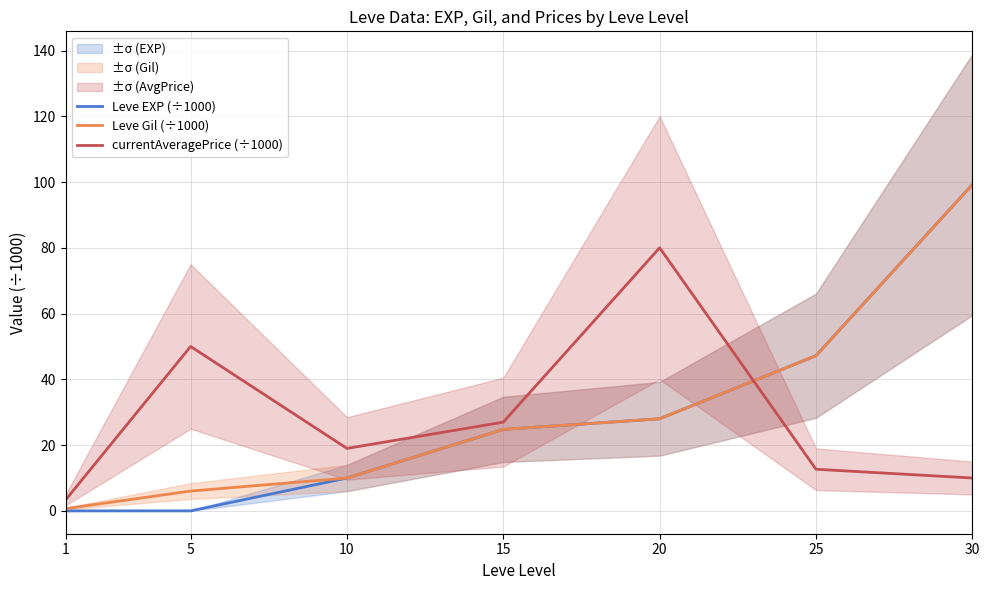

Is the value of Leve EXP (÷1000) at 30 greater than the value of Leve Gil (÷1000) at 15?

Yes